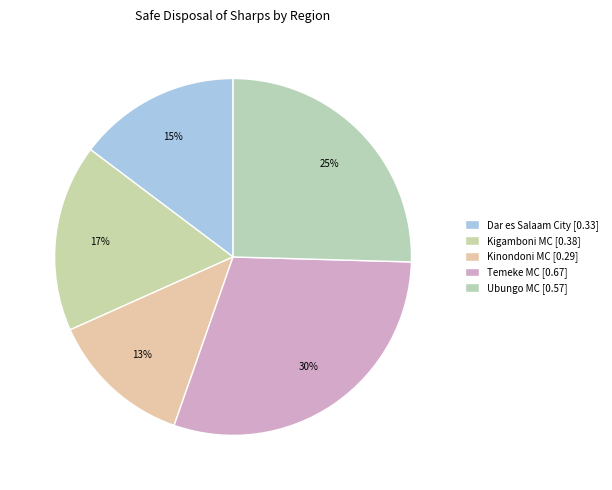

How many slices are in this pie chart?

5